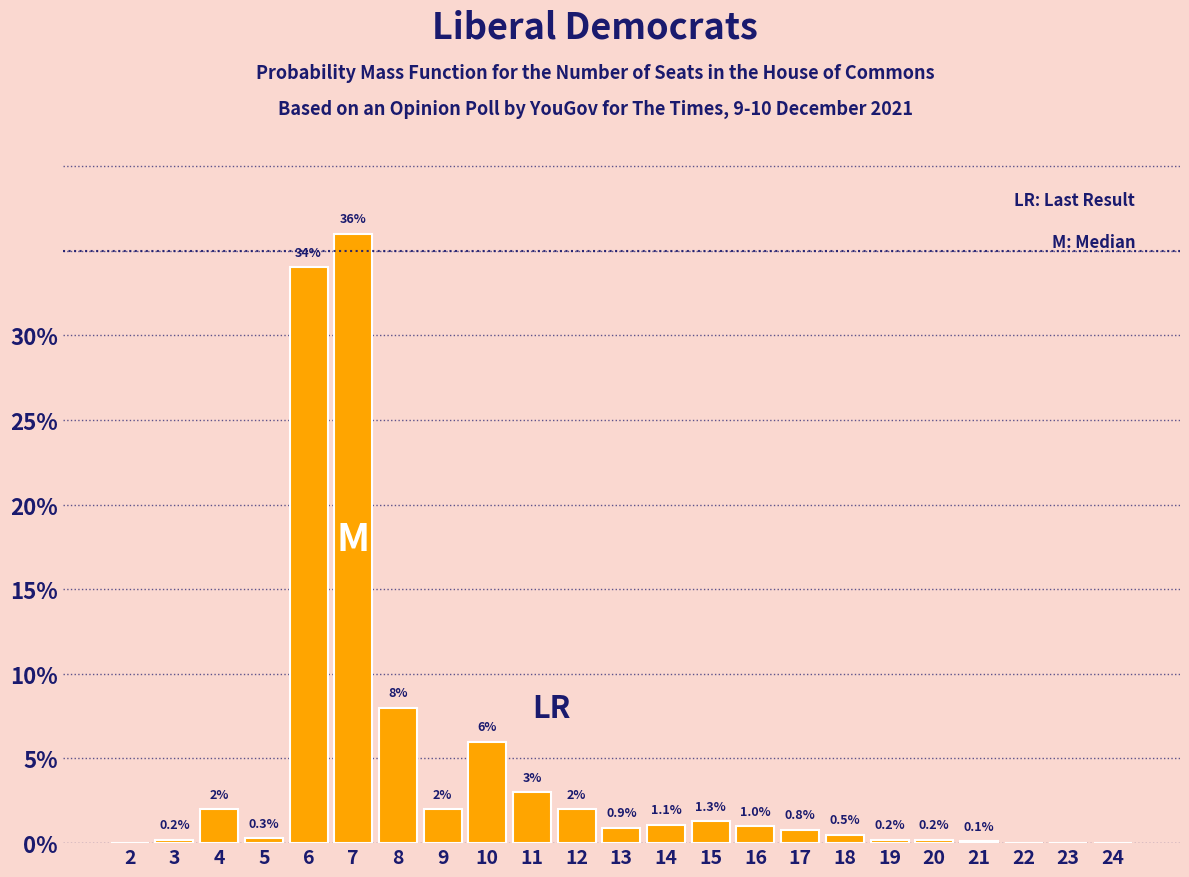

Reading left to right, transcribe all the data shown in this chart.

2=0.0	3=0.2	4=2.0	5=0.3	6=34.0	7=36.0	8=8.0	9=2.0	10=6.0	11=3.0	12=2.0	13=0.9	14=1.1	15=1.3	16=1.0	17=0.8	18=0.5	19=0.2	20=0.2	21=0.1	22=0.0	23=0.0	24=0.0